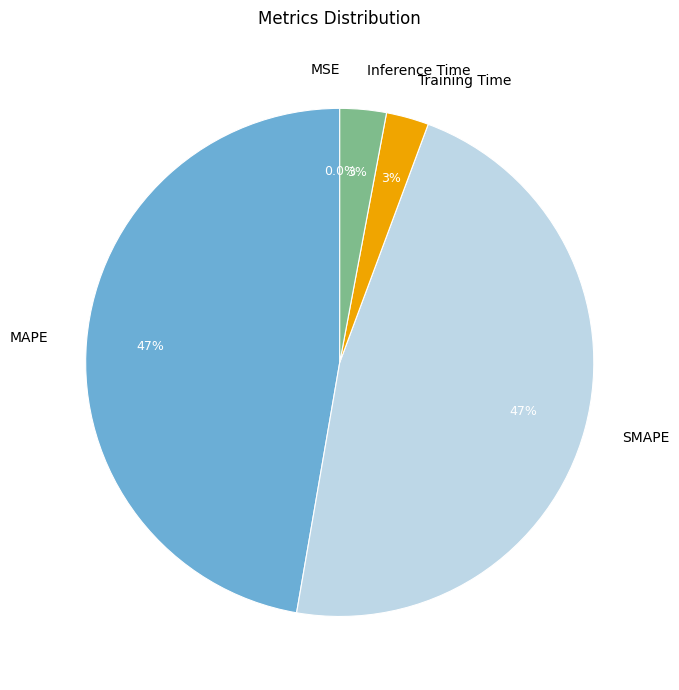

Is there a majority slice in this chart?

No